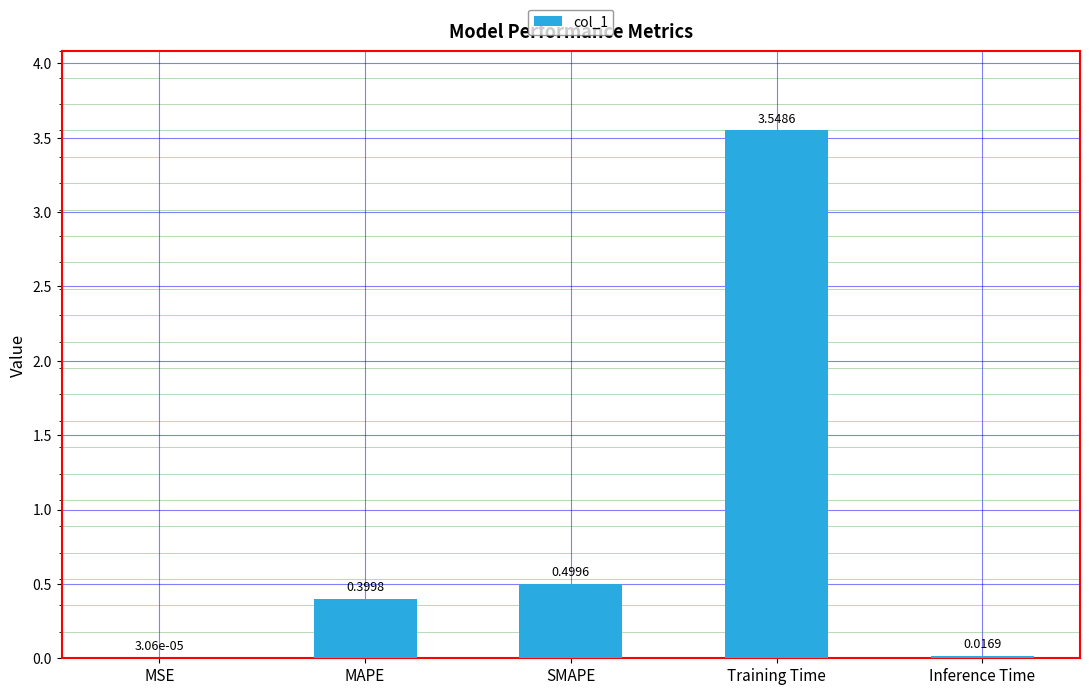

Count the number of categories in the chart.

5